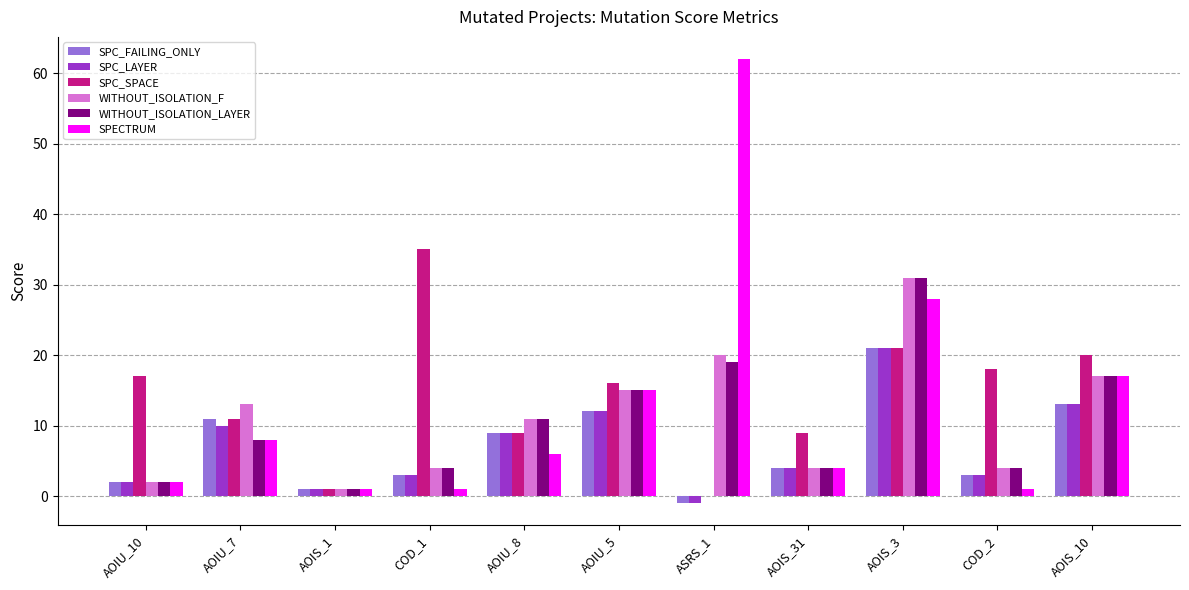

True or false: WITHOUT_ISOLATION_F has a value of 13 at AOIU_7.

True